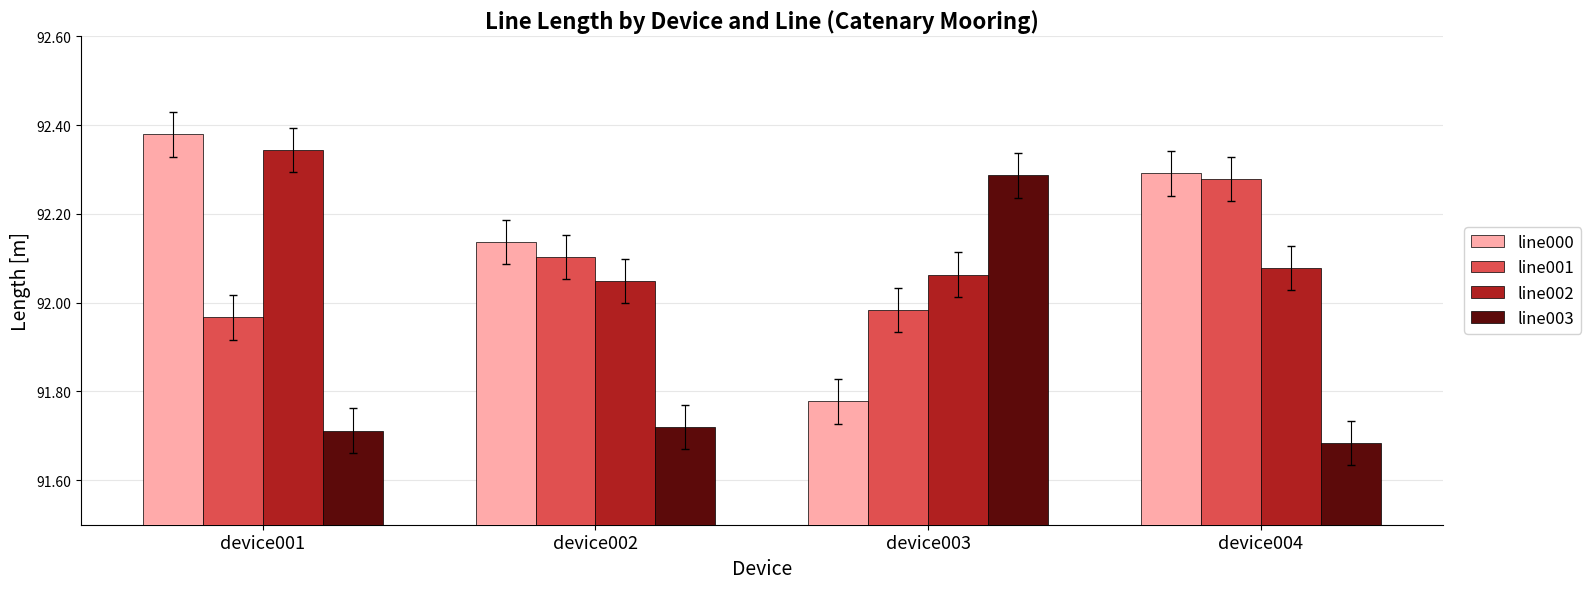

Between device002 and device003, which series saw the biggest shift?

line003